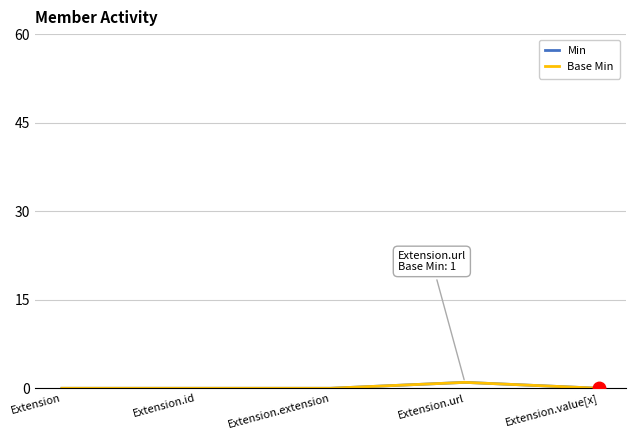

Rank the categories by Base Min value from highest to lowest.

Extension.url, Extension, Extension.id, Extension.extension, Extension.value[x]